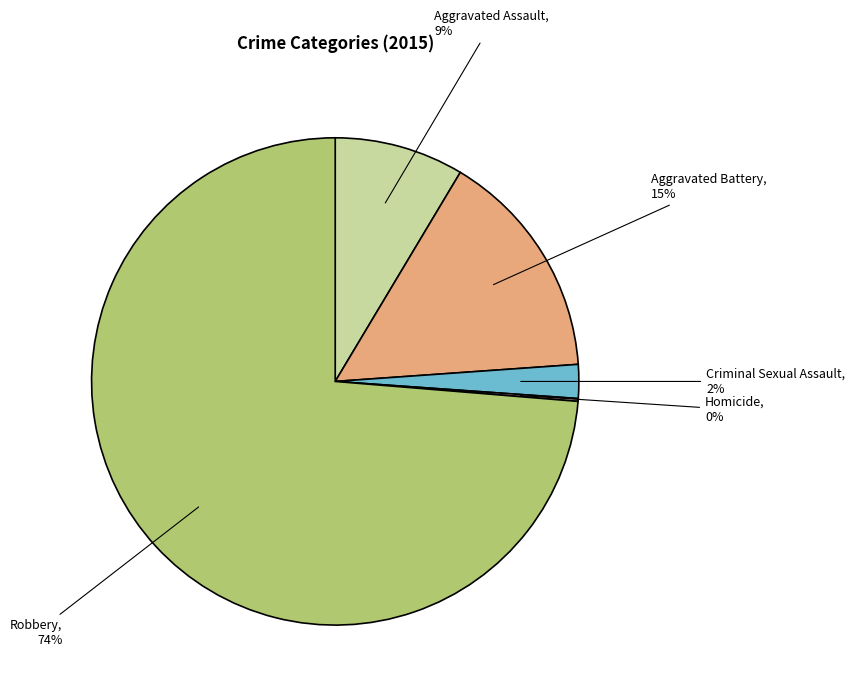

To the nearest percent, what percentage of the pie is Aggravated Assault?

9%